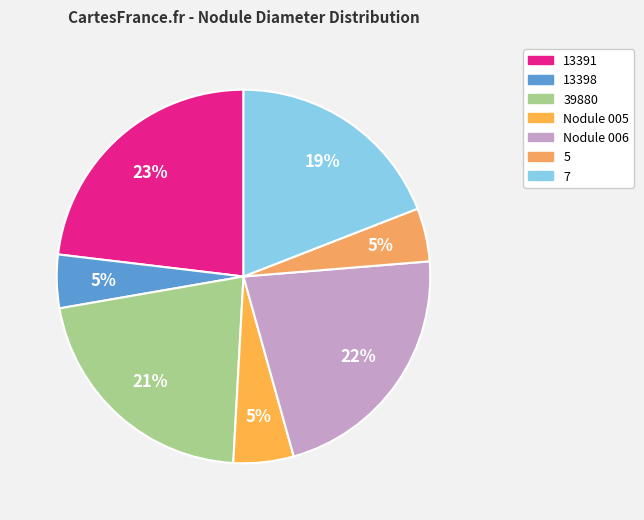

Count the number of slices in the pie.

7